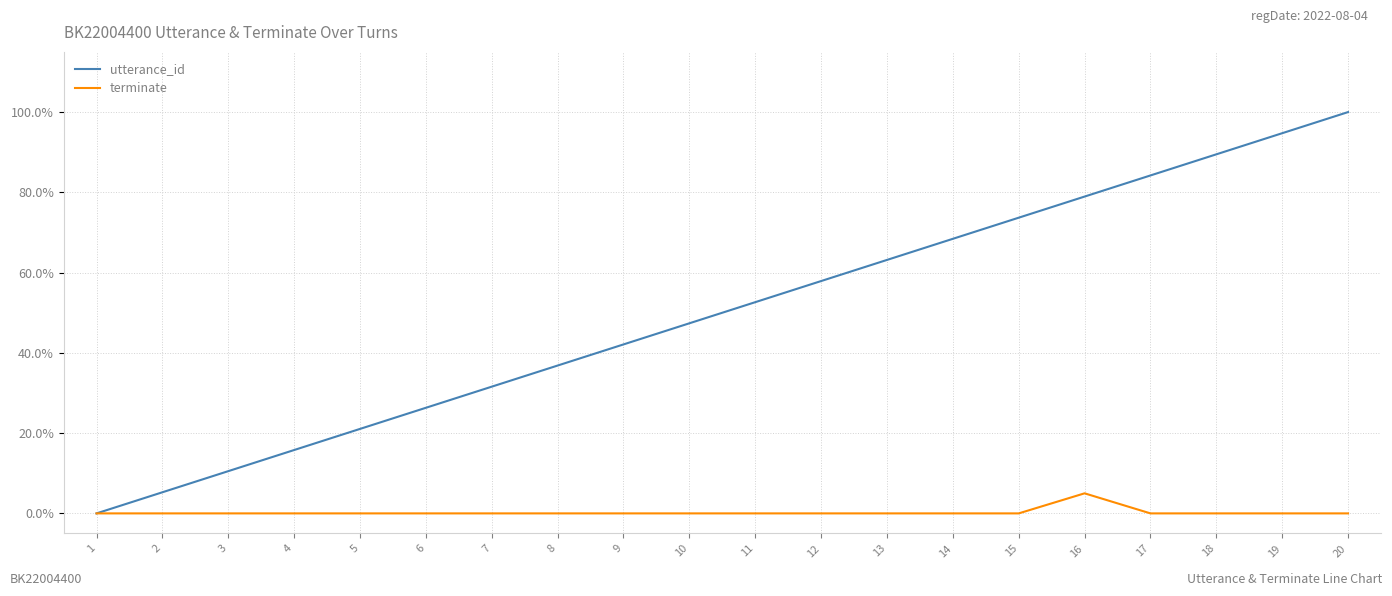

What are all the series names shown in the legend?

utterance_id, terminate